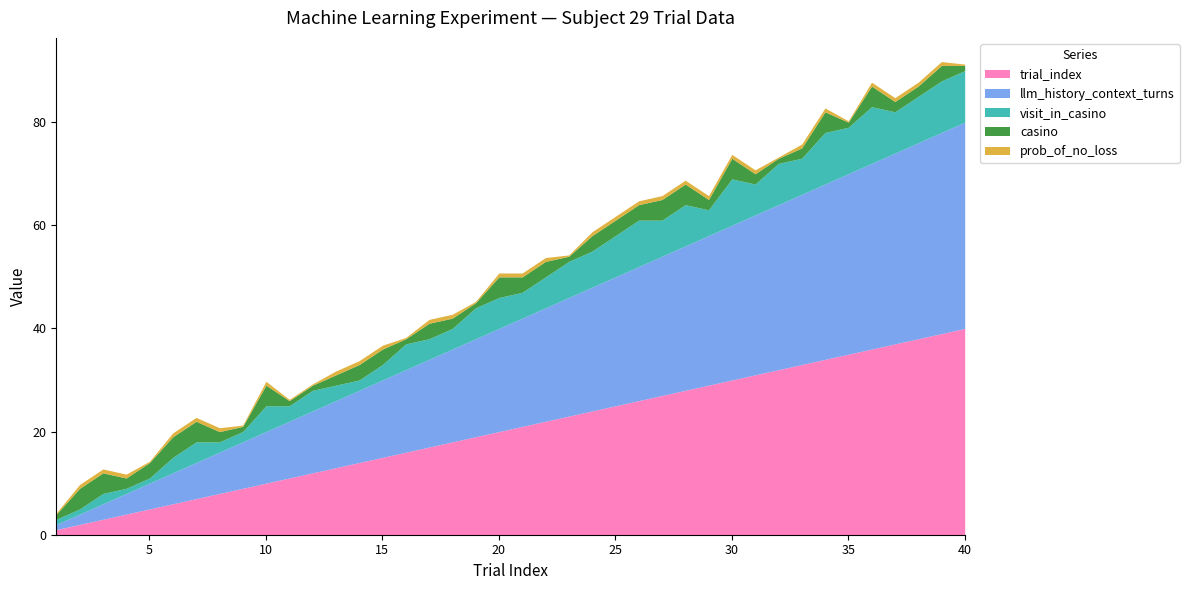

Reading right to left, extract all data points from this chart.

trial_index: 40.0	39.0	38.0	37.0	36.0	35.0	34.0	33.0	32.0	31.0	30.0	29.0	28.0	27.0	26.0	25.0	24.0	23.0	22.0	21.0	20.0	19.0	18.0	17.0	16.0	15.0	14.0	13.0	12.0	11.0	10.0	9.0	8.0	7.0	6.0	5.0	4.0	3.0	2.0	1.0
llm_history_context_turns: 40.0	39.0	38.0	37.0	36.0	35.0	34.0	33.0	32.0	31.0	30.0	29.0	28.0	27.0	26.0	25.0	24.0	23.0	22.0	21.0	20.0	19.0	18.0	17.0	16.0	15.0	14.0	13.0	12.0	11.0	10.0	9.0	8.0	7.0	6.0	5.0	4.0	3.0	2.0	1.0
visit_in_casino: 10.0	10.0	9.0	8.0	11.0	9.0	10.0	7.0	8.0	6.0	9.0	5.0	8.0	7.0	9.0	8.0	7.0	7.0	6.0	5.0	6.0	6.0	4.0	4.0	5.0	3.0	2.0	3.0	4.0	3.0	5.0	2.0	2.0	4.0	3.0	1.0	1.0	2.0	1.0	1.0
casino: 1.0	3.0	2.0	2.0	4.0	1.0	4.0	2.0	1.0	2.0	4.0	2.0	4.0	4.0	3.0	3.0	3.0	1.0	3.0	3.0	4.0	1.0	2.0	3.0	1.0	3.0	3.0	2.0	1.0	1.0	4.0	1.0	2.0	4.0	4.0	3.0	2.0	4.0	4.0	1.0
prob_of_no_loss: 0.2	0.8	0.8	0.8	0.8	0.2	0.8	0.8	0.2	0.8	0.8	0.8	0.8	0.8	0.8	0.8	0.8	0.2	0.8	0.8	0.8	0.2	0.8	0.8	0.2	0.8	0.8	0.8	0.2	0.2	0.8	0.2	0.8	0.8	0.8	0.2	0.8	0.8	0.8	0.2